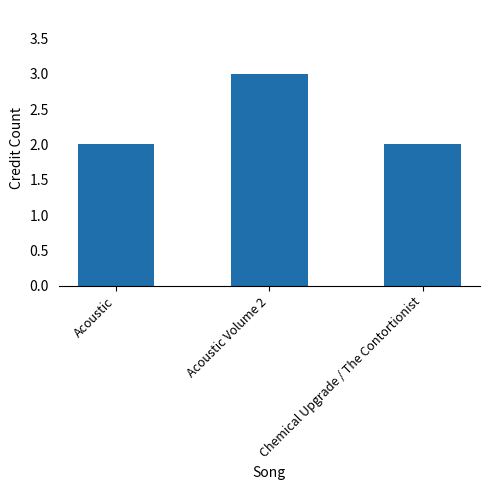

How many bars are there in total?

3